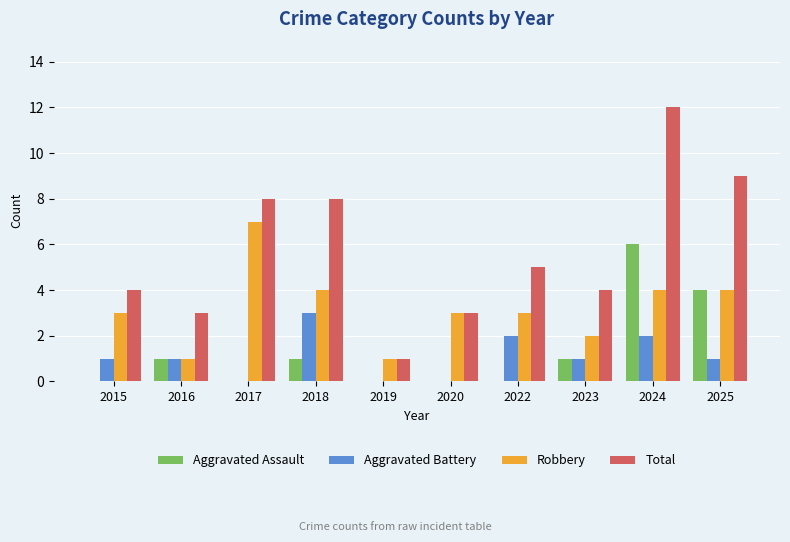

Reading left to right, list all the values displayed in this chart.

Aggravated Assault: 2015=0	2016=1	2017=0	2018=1	2019=0	2020=0	2022=0	2023=1	2024=6	2025=4
Aggravated Battery: 2015=1	2016=1	2017=0	2018=3	2019=0	2020=0	2022=2	2023=1	2024=2	2025=1
Robbery: 2015=3	2016=1	2017=7	2018=4	2019=1	2020=3	2022=3	2023=2	2024=4	2025=4
Total: 2015=4	2016=3	2017=8	2018=8	2019=1	2020=3	2022=5	2023=4	2024=12	2025=9